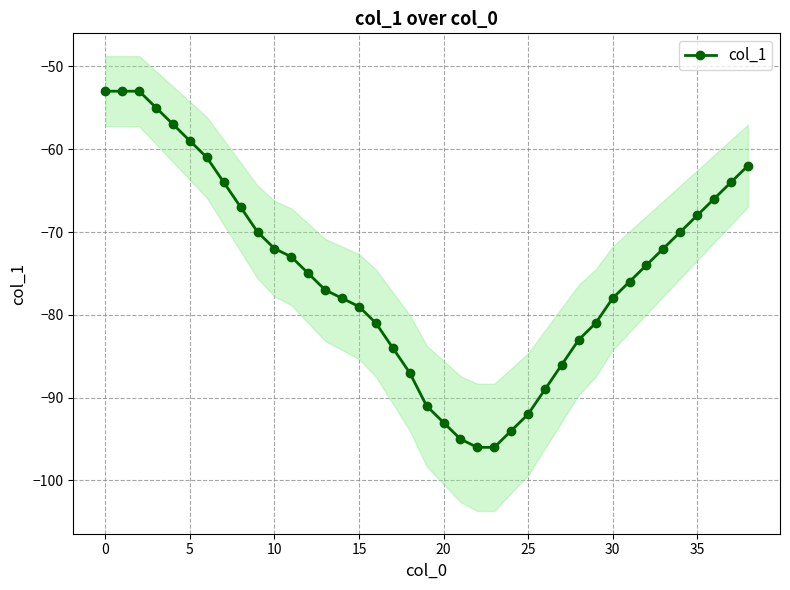

The col_1 series shows -142 at 15. True or false?

False